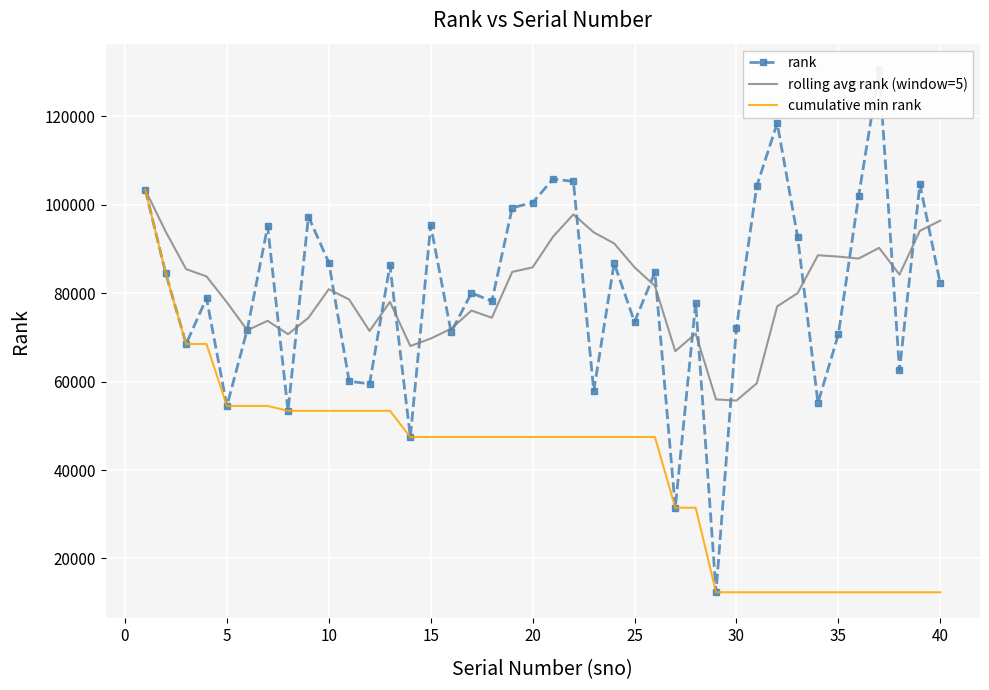

What is the highest value of the cumulative min rank series?

103355.0